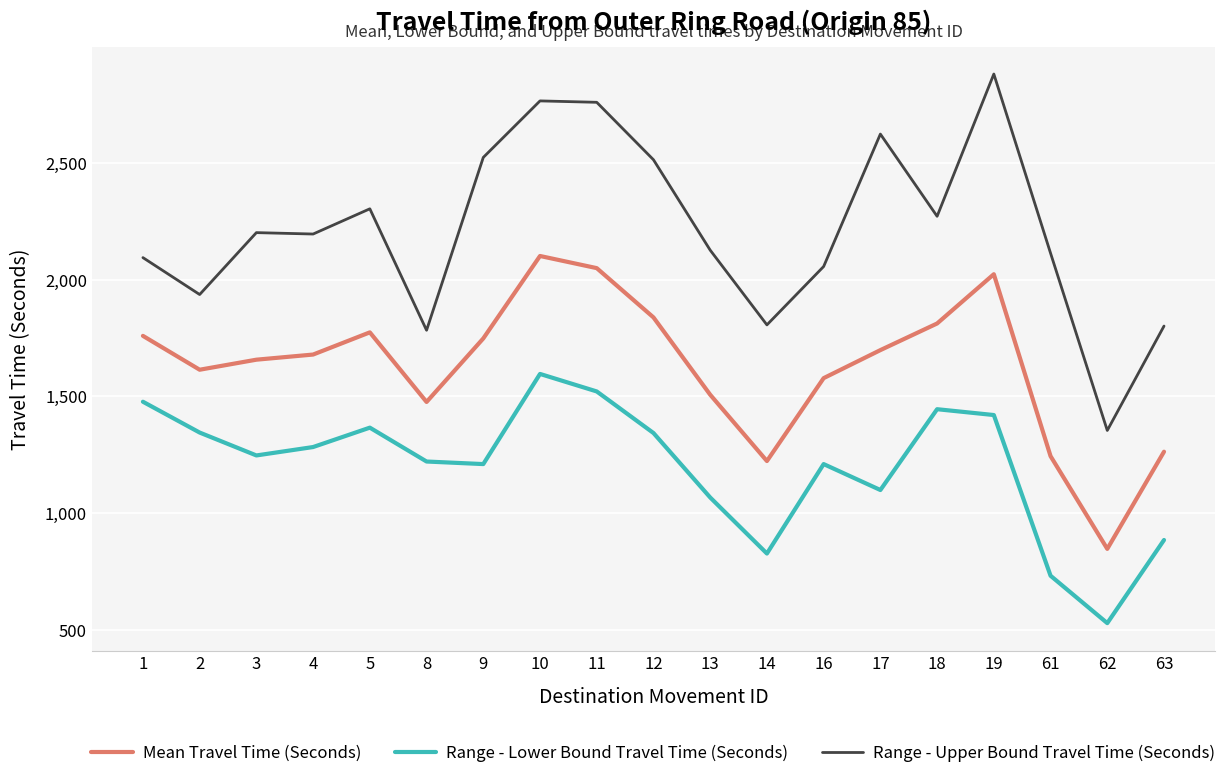

How many interior local peaks does the Mean Travel Time (Seconds) series have?

3